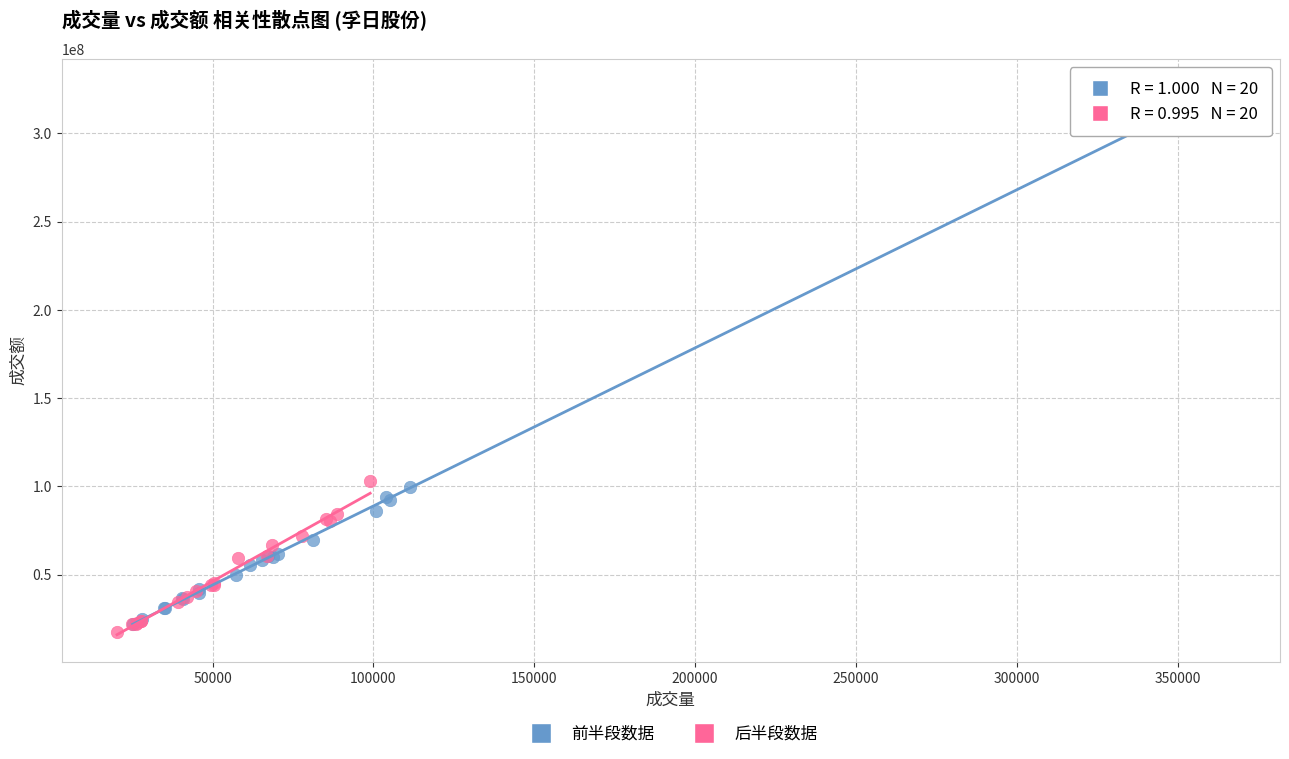

Which series has the widest spread of Y values?

前半段数据